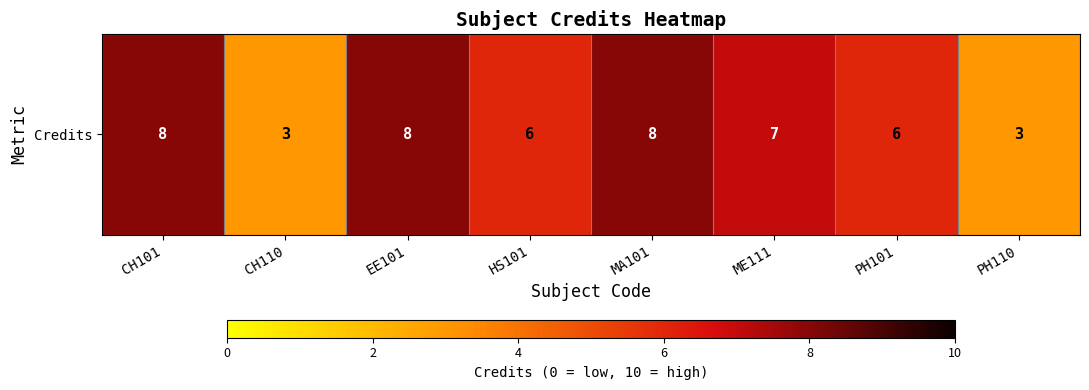

Rank the categories by value from lowest to highest.

CH110, PH110, HS101, PH101, ME111, CH101, EE101, MA101